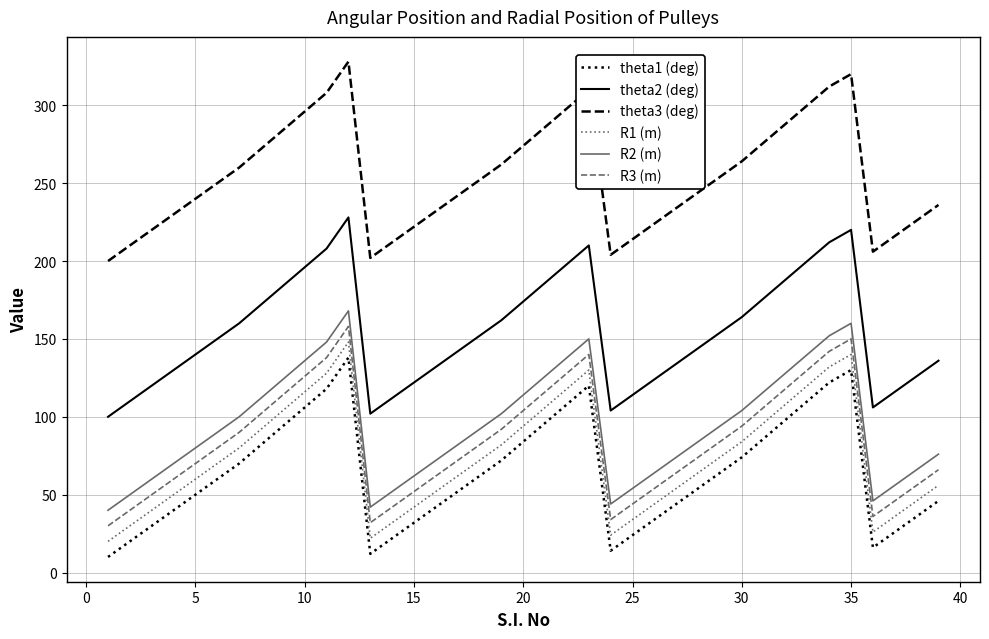

True or false: theta3 (deg) and R3 (m) intersect in this chart.

False